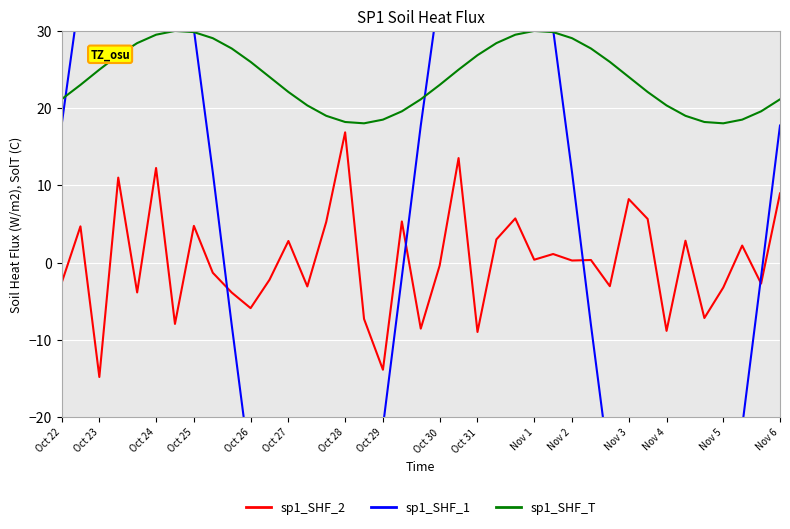

The sp1_SHF_T series shows 30.0 at Nov 1. True or false?

True